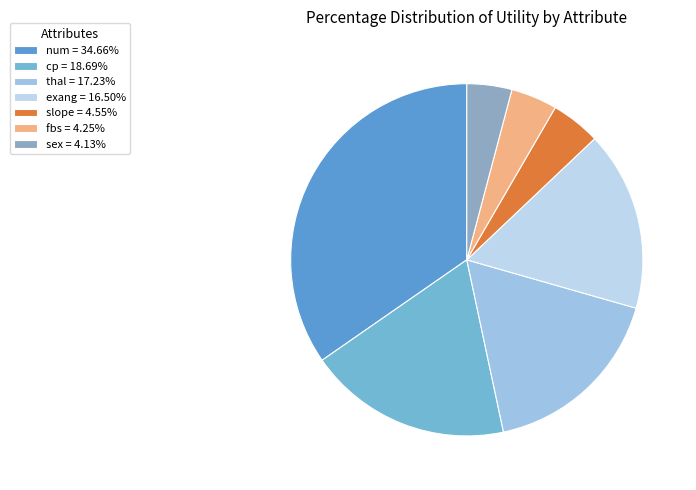

Does num represent more than half of the total?

No